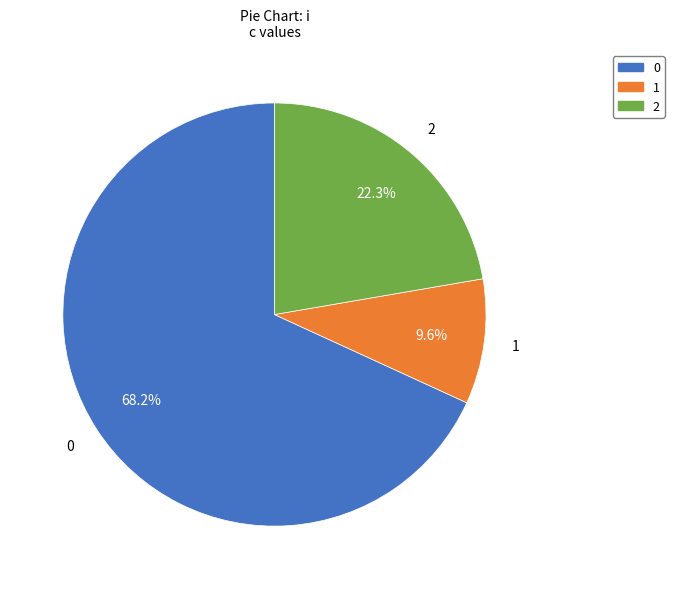

How many segments does this pie chart have?

3